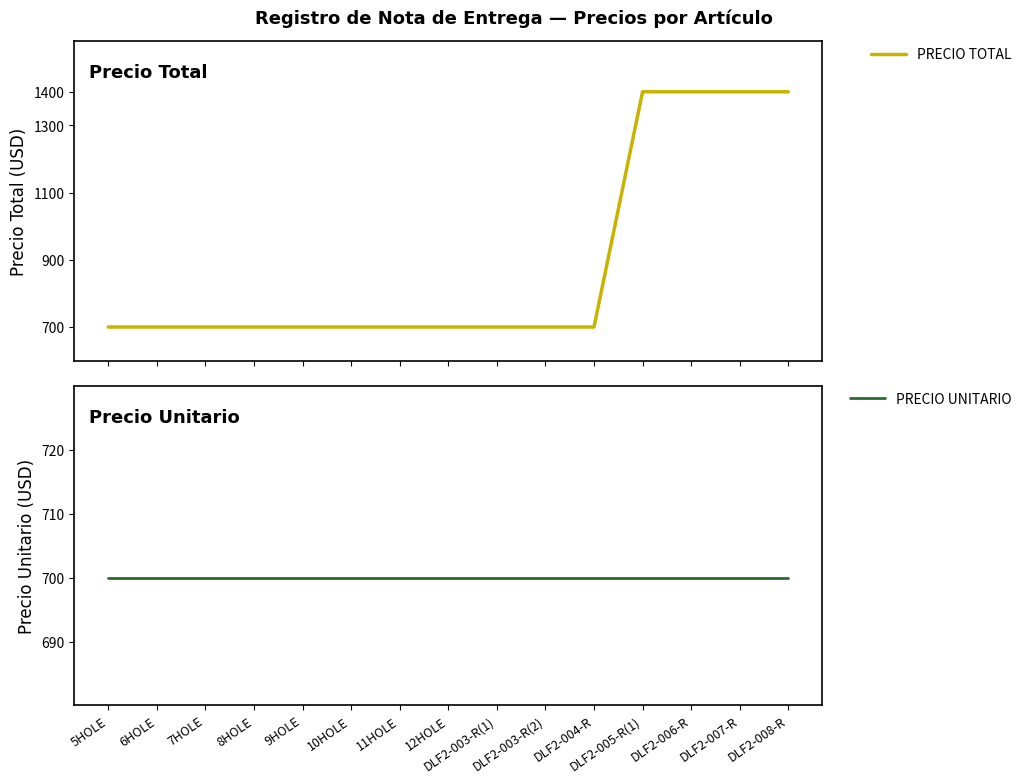

At which label does PRECIO TOTAL reach its minimum?

5HOLE